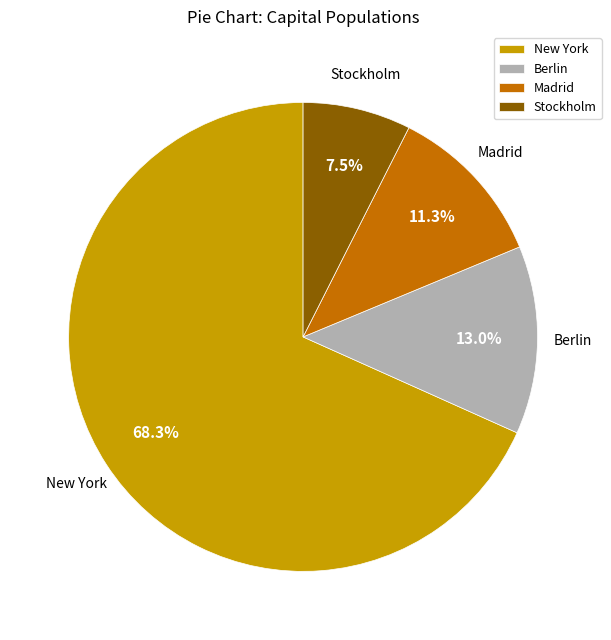

Does New York represent more than half of the total?

Yes